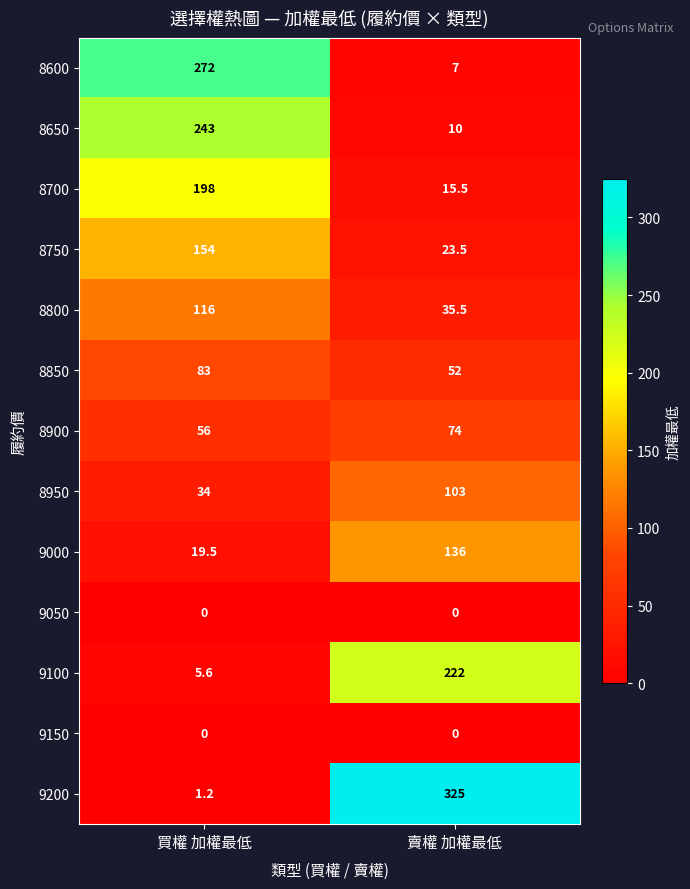

Reading right to left, extract all data points from this chart.

8600: 賣權 加權最低=7.0	買權 加權最低=272.0
8650: 賣權 加權最低=10.0	買權 加權最低=243.0
8700: 賣權 加權最低=15.5	買權 加權最低=198.0
8750: 賣權 加權最低=23.5	買權 加權最低=154.0
8800: 賣權 加權最低=35.5	買權 加權最低=116.0
8850: 賣權 加權最低=52.0	買權 加權最低=83.0
8900: 賣權 加權最低=74.0	買權 加權最低=56.0
8950: 賣權 加權最低=103.0	買權 加權最低=34.0
9000: 賣權 加權最低=136.0	買權 加權最低=19.5
9050: 賣權 加權最低=0.0	買權 加權最低=0.0
9100: 賣權 加權最低=222.0	買權 加權最低=5.6
9150: 賣權 加權最低=0.0	買權 加權最低=0.0
9200: 賣權 加權最低=325.0	買權 加權最低=1.2